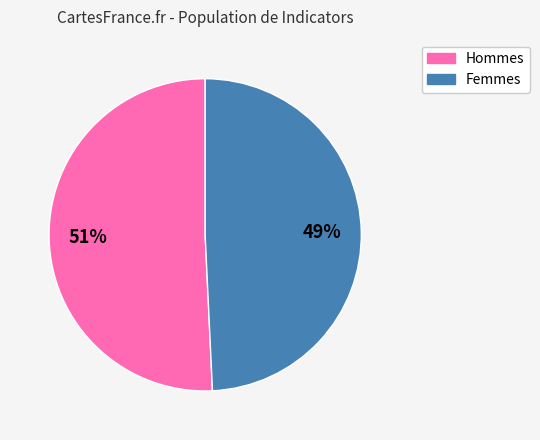

Does any single category account for the majority?

Yes